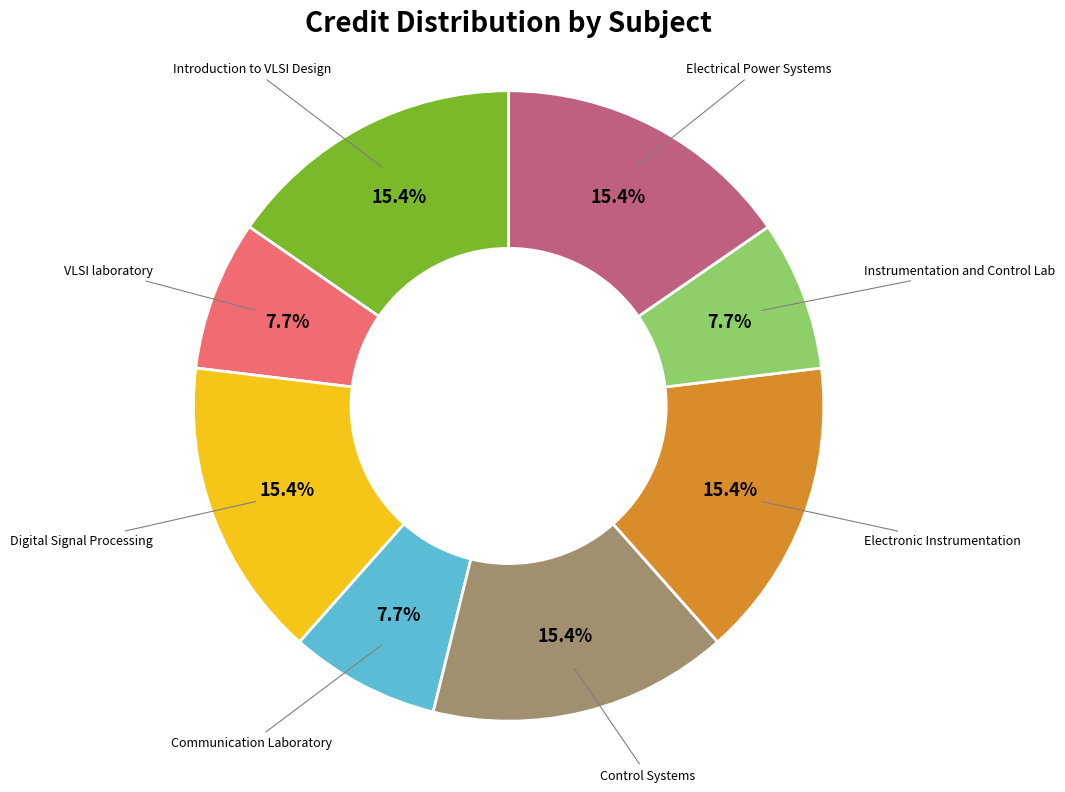

The Introduction to VLSI Design slice represents 9% of the pie. True or false?

False